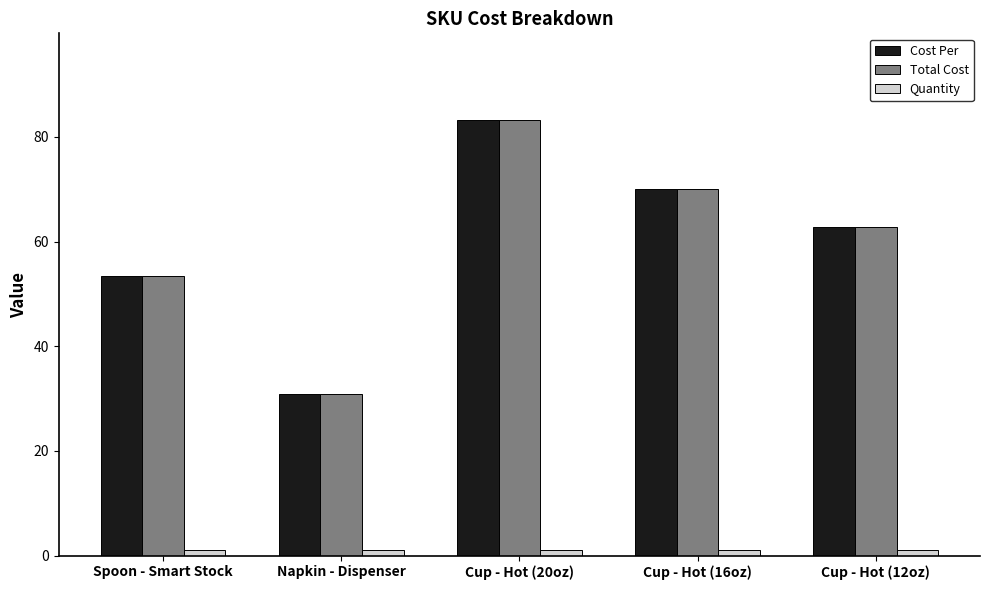

True or false: Quantity has a value of 1.0 at Cup - Hot (20oz).

True